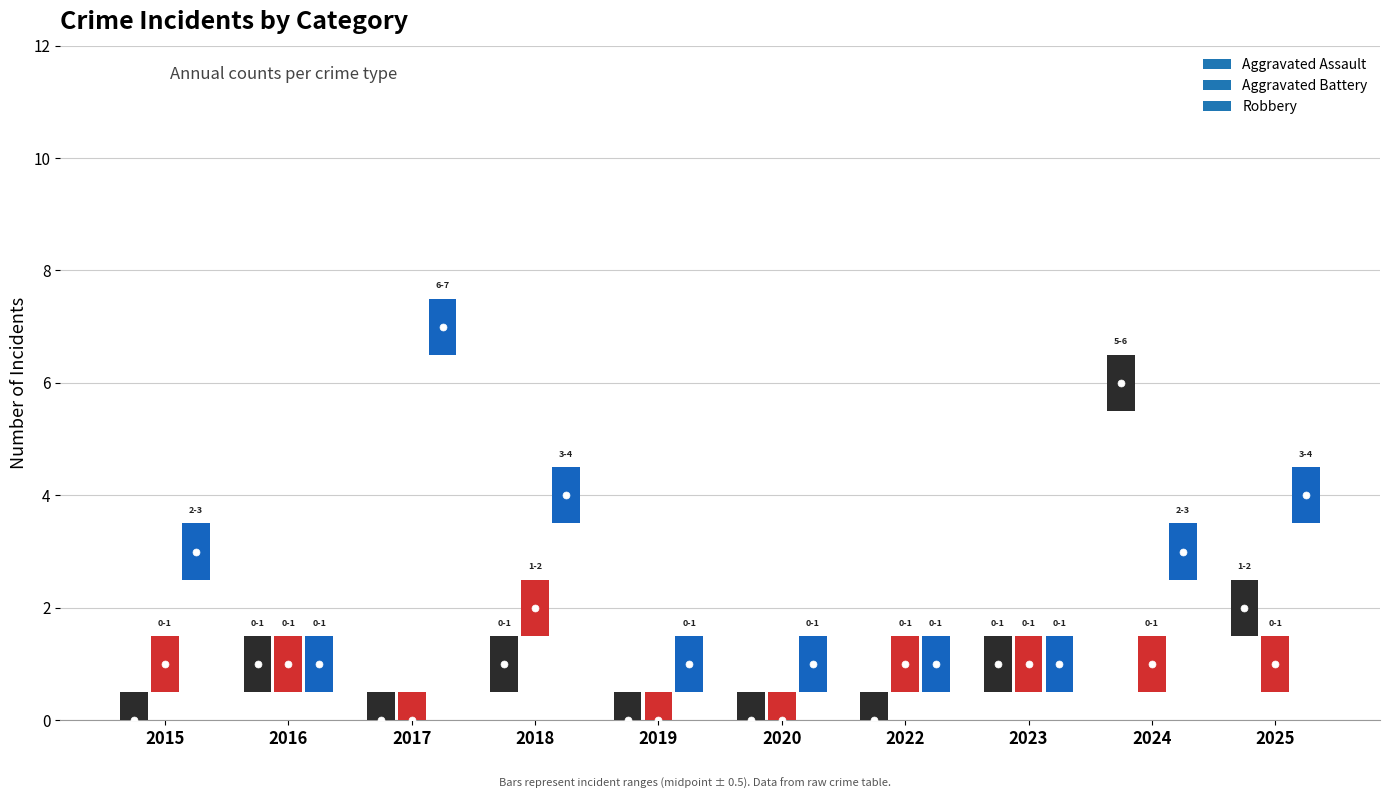

The value of Robbery at 2024 is 5. True or false?

False